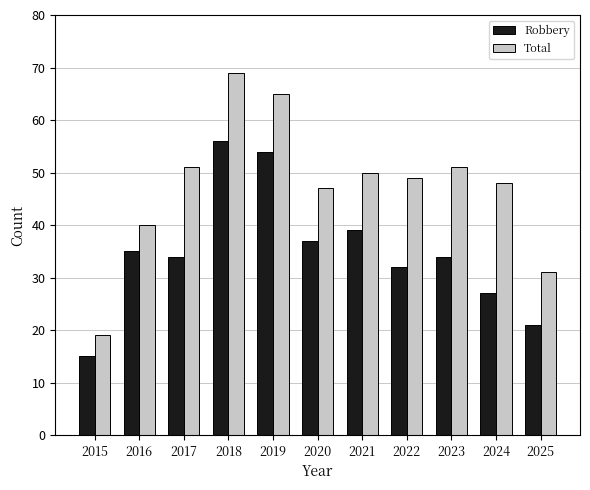

What is the highest value of the Robbery series?

56